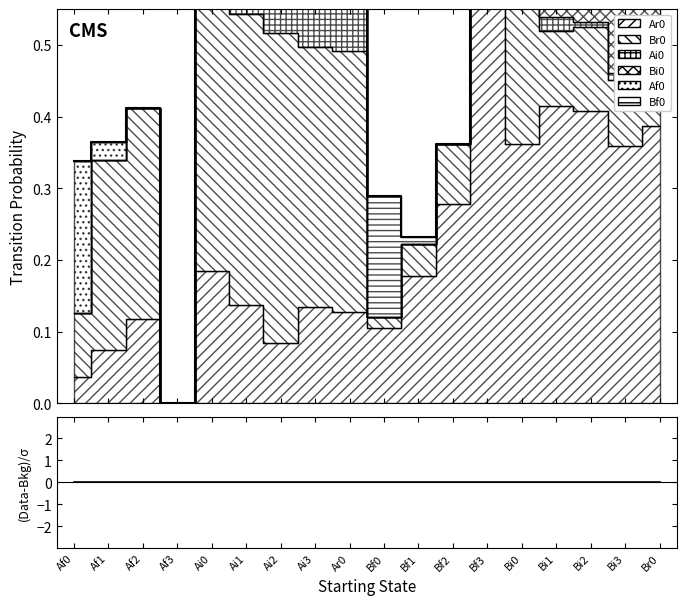

True or false: (Data-Bkg)/σ and Total cross at least once.

False